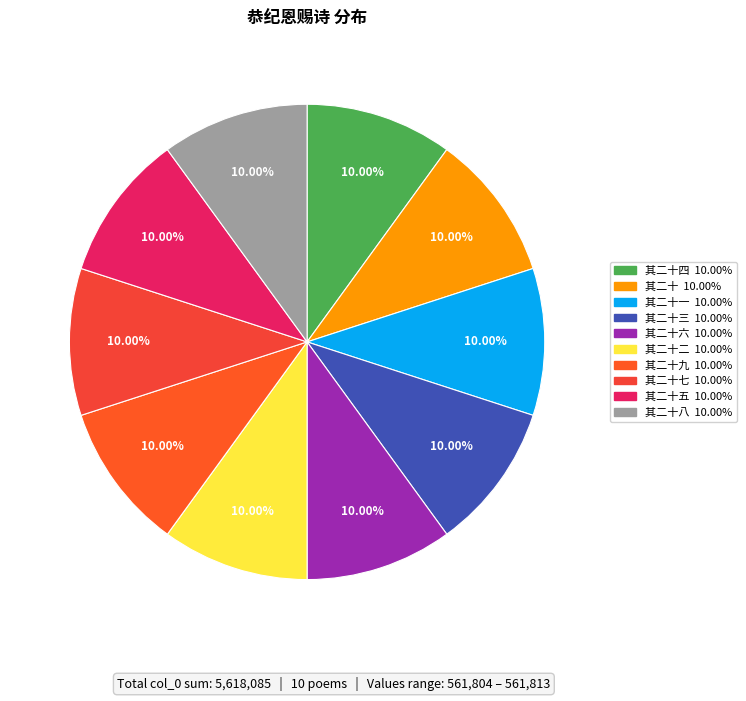

To the nearest percent, what is the average slice percentage?

10%